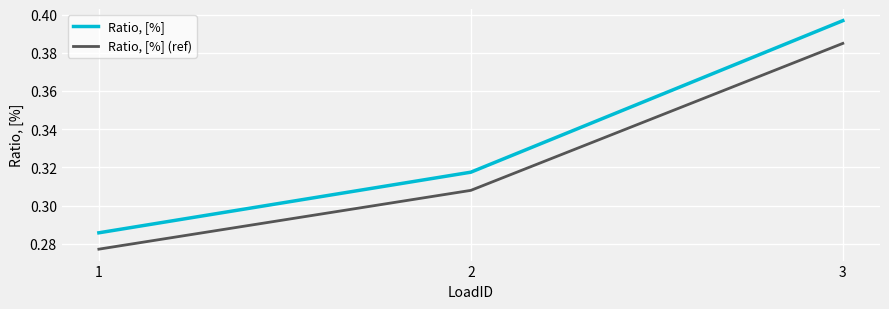

Which category has the highest value across all series?

3